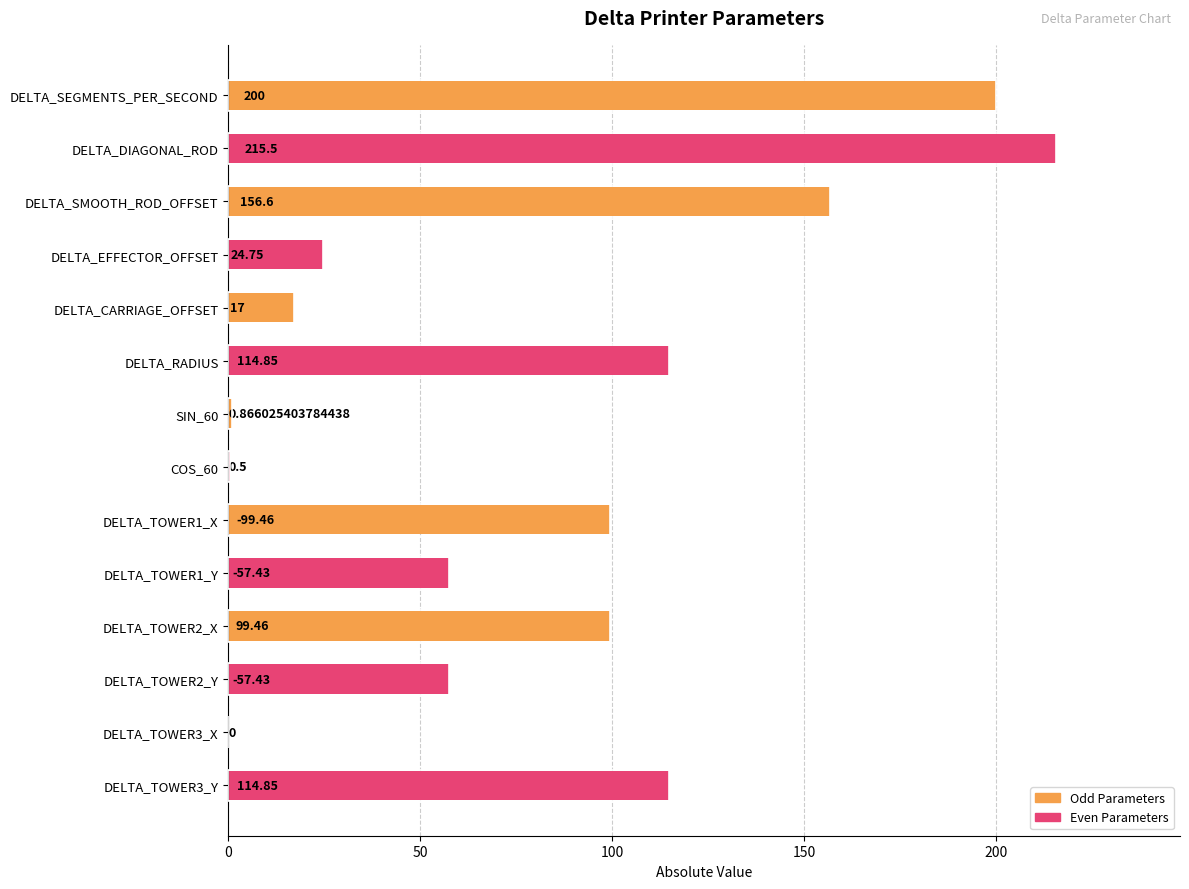

How many positive values are there?

13